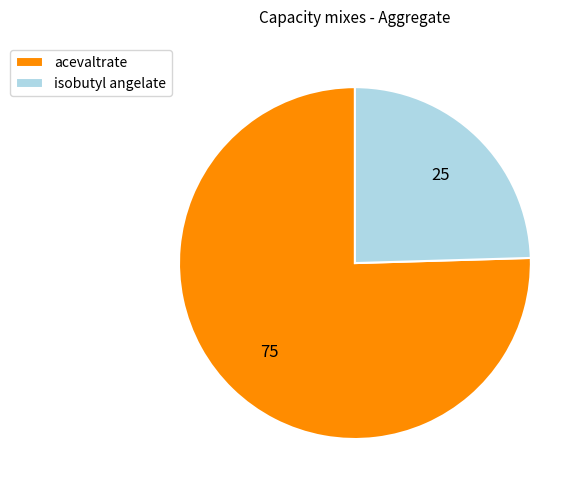

Does acevaltrate account for over 50% of the chart?

Yes